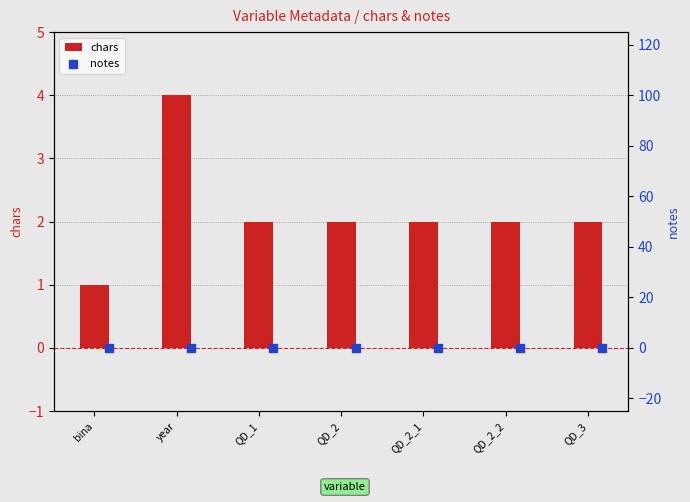

What are all the series names shown in the legend?

chars, notes